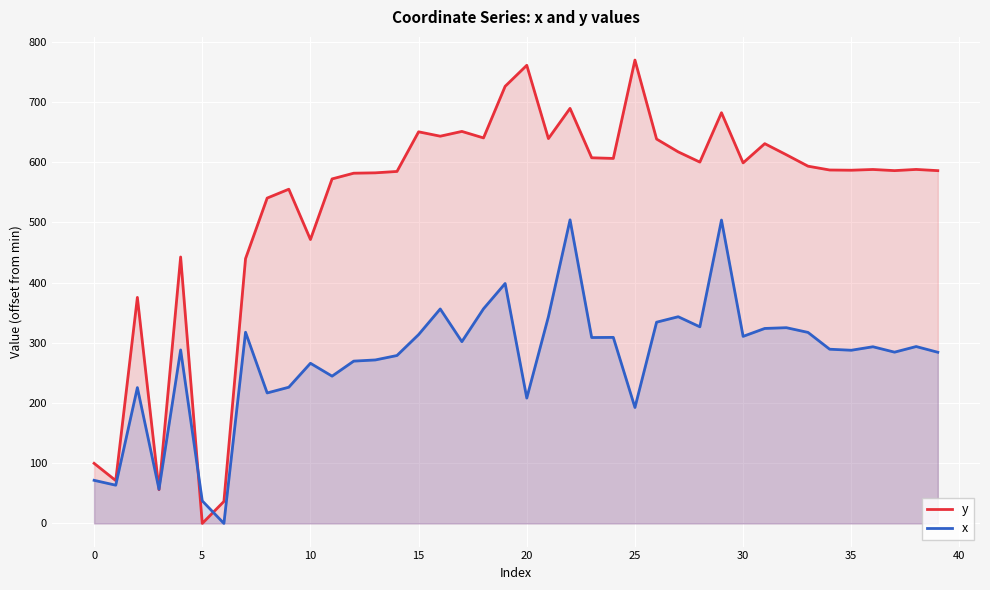

How many intersections are there between x and y?

4